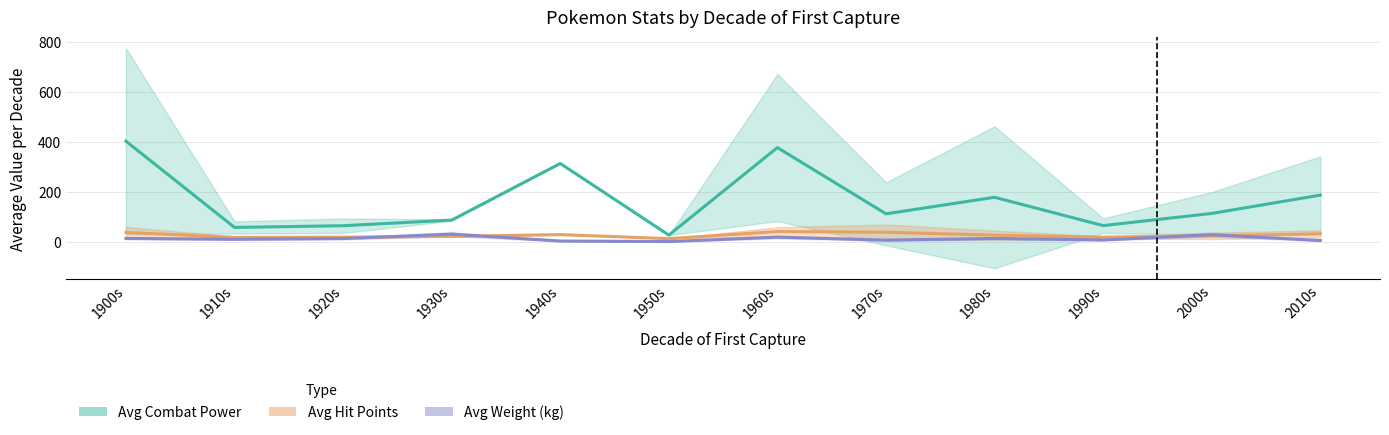

What is the difference between the highest and lowest values at 1950s?

25.8